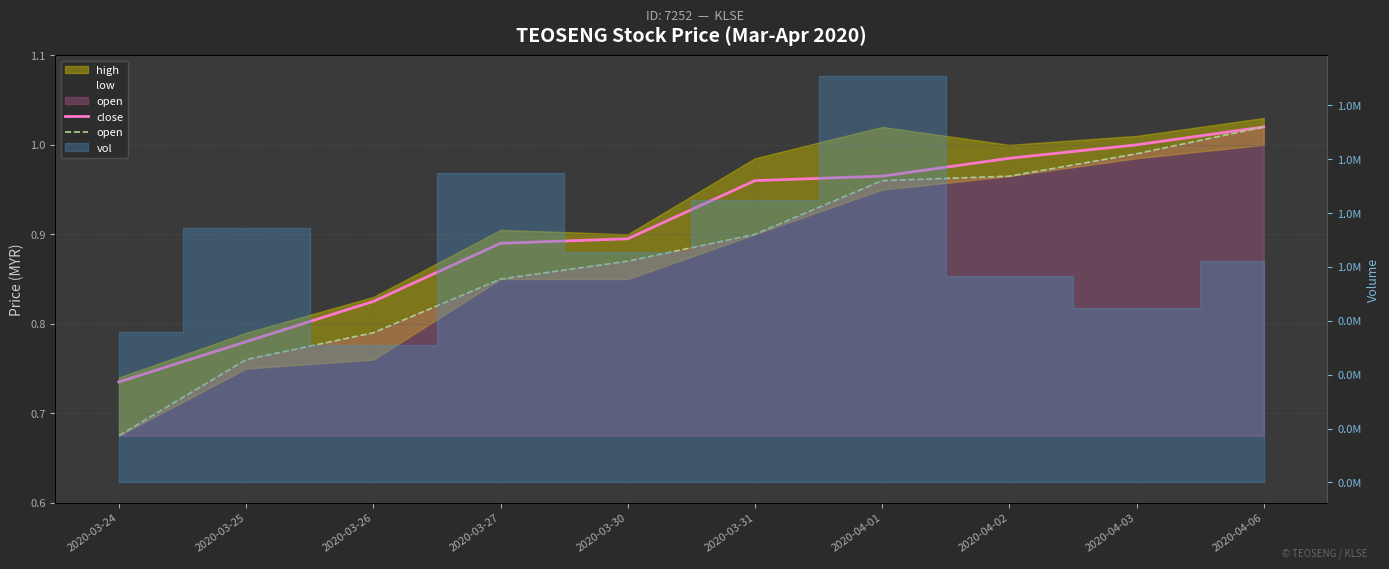

Reading left to right, what are all the values shown in this chart?

close: 2020-03-24=0.7	2020-03-25=0.8	2020-03-26=0.8	2020-03-27=0.9	2020-03-30=0.9	2020-03-31=1.0	2020-04-01=1.0	2020-04-02=1.0	2020-04-03=1.0	2020-04-06=1.0
open: 2020-03-24=0.7	2020-03-25=0.8	2020-03-26=0.8	2020-03-27=0.8	2020-03-30=0.9	2020-03-31=0.9	2020-04-01=1.0	2020-04-02=1.0	2020-04-03=1.0	2020-04-06=1.0